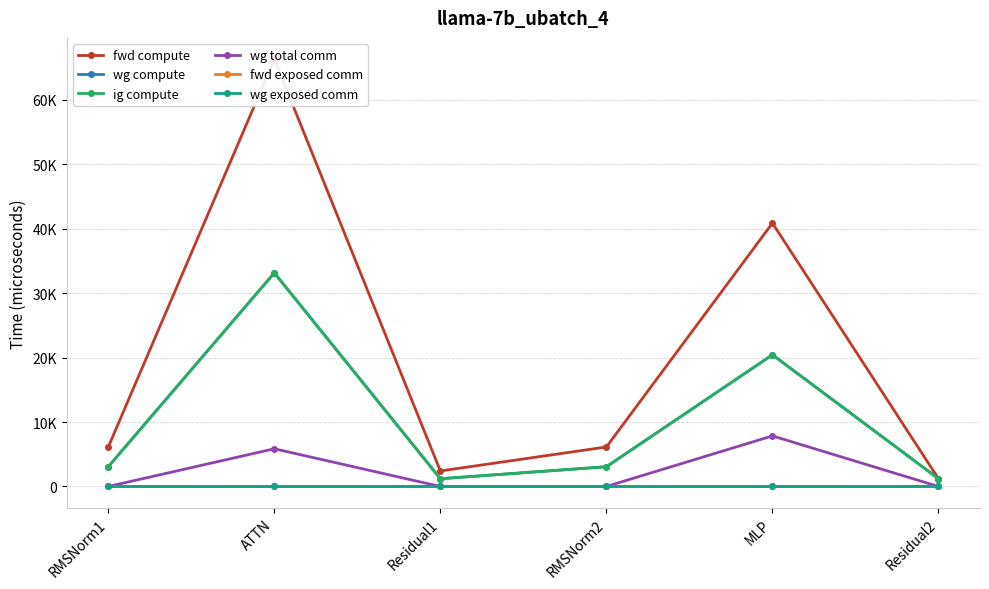

True or false: wg exposed comm and wg total comm cross at least once.

False